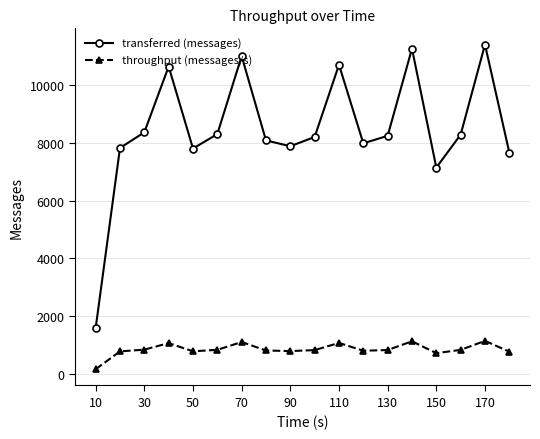

Which series has the largest range (max minus min)?

transferred (messages)